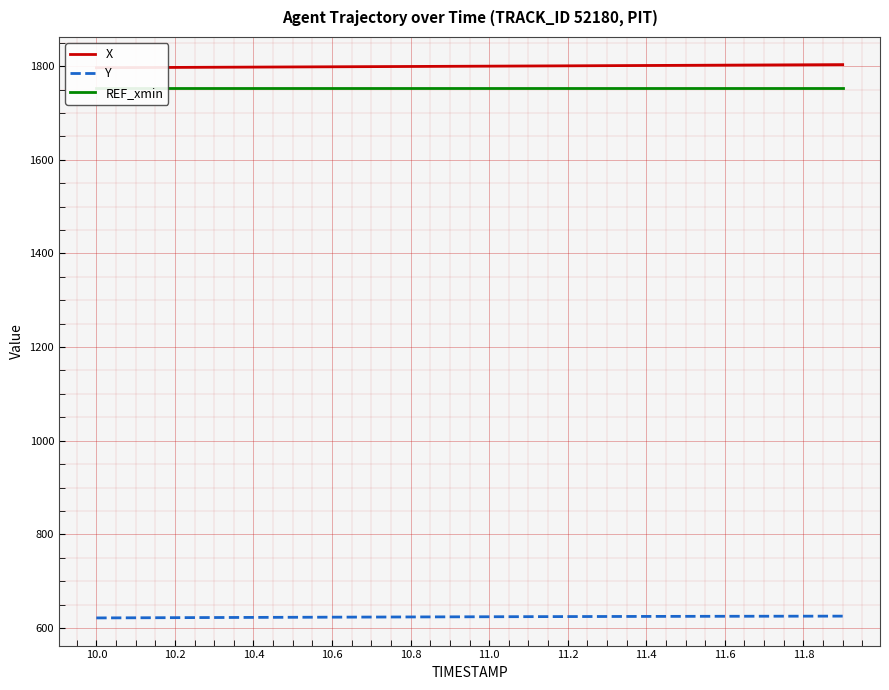

What is the highest value of the Y series?

625.3